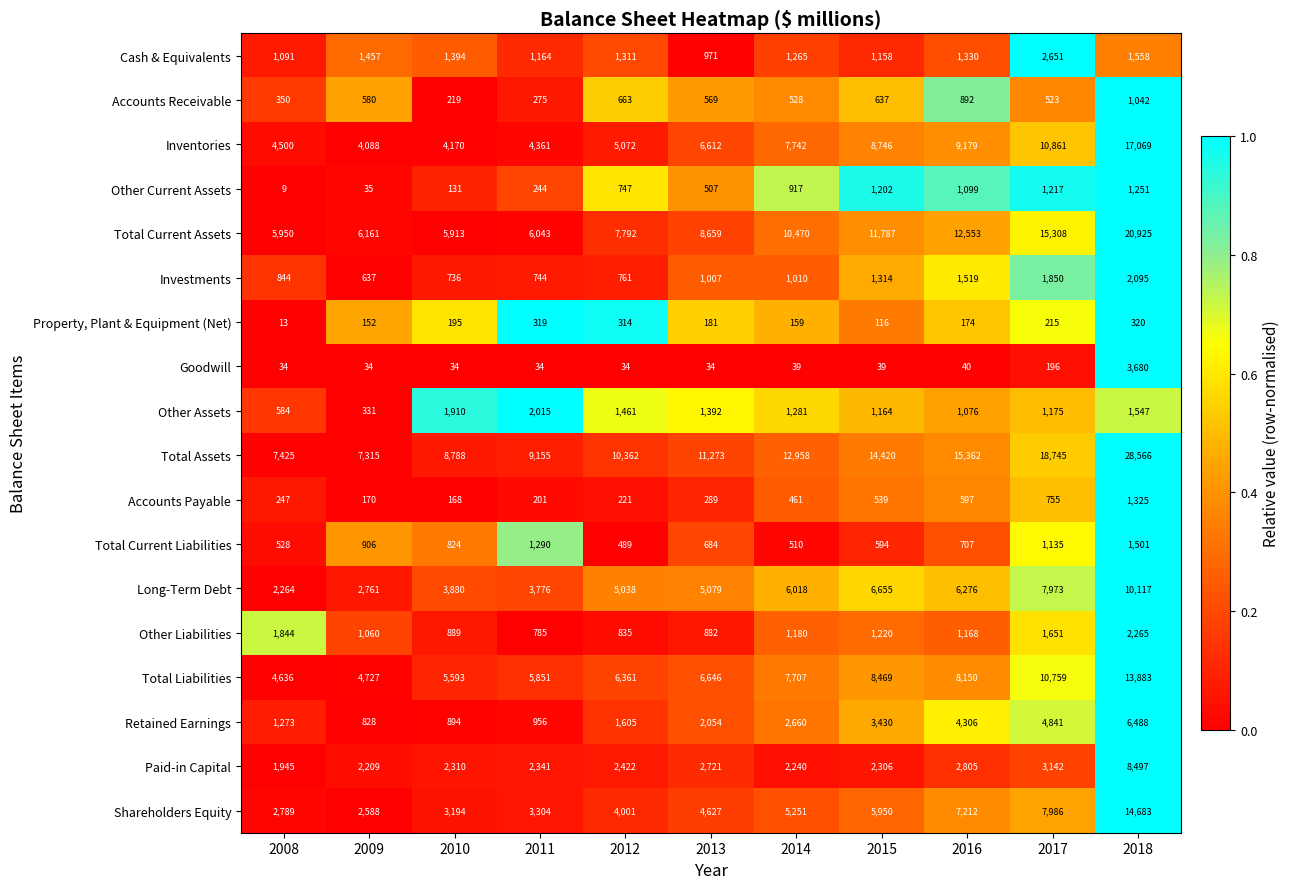

What is the spread (max minus min) of values at 2014?

12919